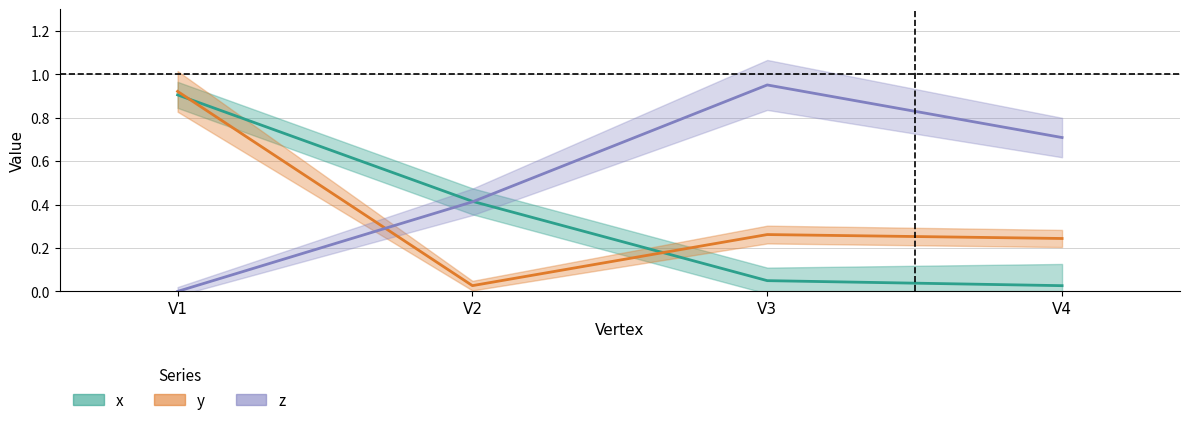

Rank the categories by z value from lowest to highest.

V1, V2, V4, V3